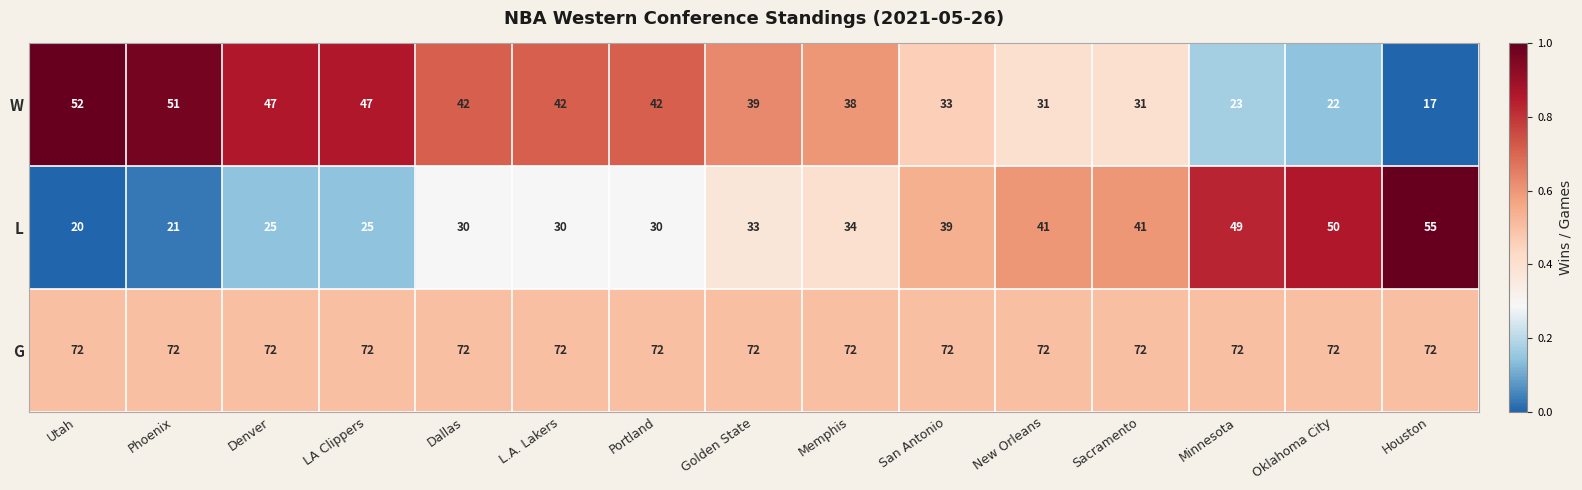

Is the value of L at Portland greater than the value of W at Portland?

No